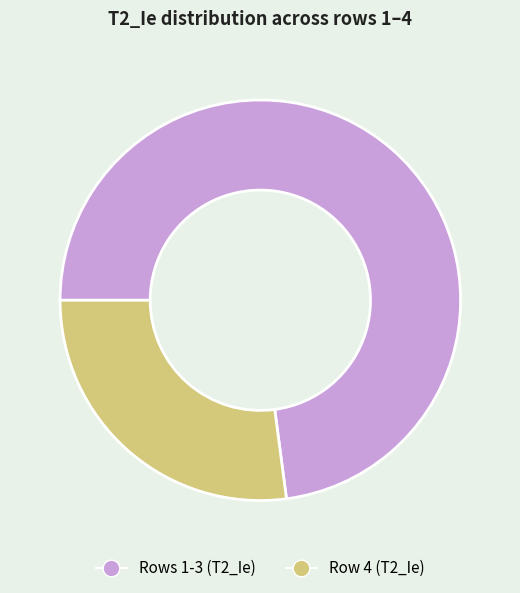

Is the sum of Row 4 (T2_Ie) and Rows 1-3 (T2_Ie) greater than half?

Yes